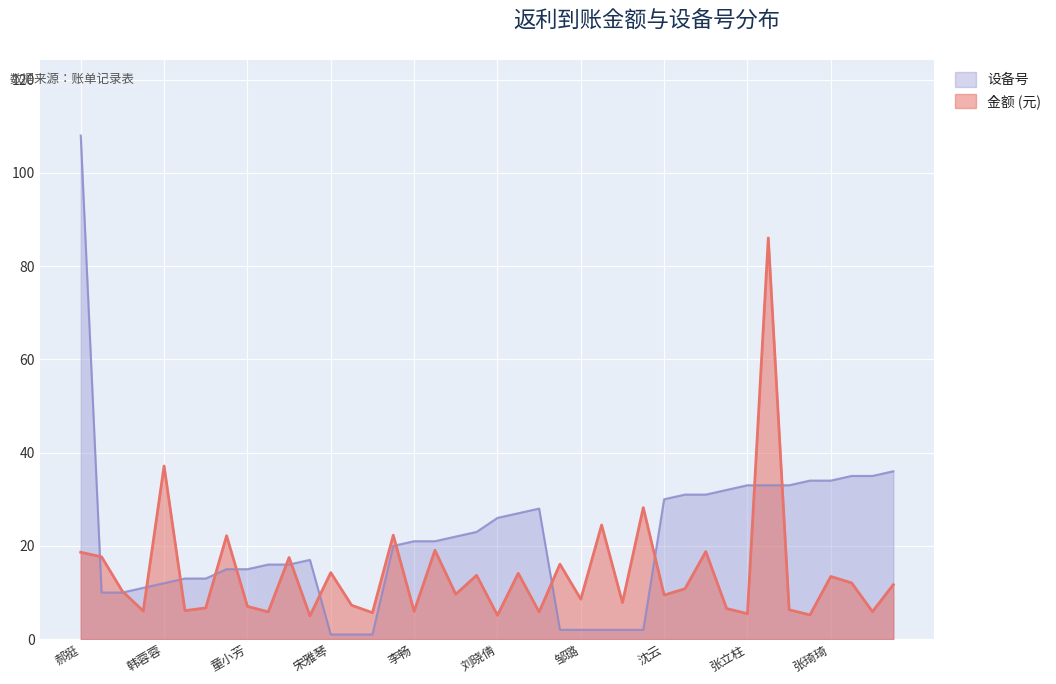

Reading left to right, what are all the values shown in this chart?

金额: 郝挺=18.6	邓启芳=17.6	唐向东=10.3	杨萍=6.0	韩蓉蓉=37.1	隋兰兰=6.1	甘承丽=6.7	朱志艳=22.2	童小芳=7.0	彭雨露=5.8	欧丽娇=17.5	林彩球=5.0	宋雅琴=14.3	陈道新=7.3	李祉宛昕=5.7	唐玉平=22.3	李畅=6.0	李先福=19.1	孙悦=9.6	邹永=13.7	刘晓倩=5.1	舒梓明=14.1	王燕飞=5.8	许青=16.1	邹璐=8.6	李泽华=24.5	廖静=7.8	张松=28.2	沈云=9.4	吴爽=10.8	刘成瑶=18.8	慕婉珊=6.6	张立柱=5.5	朱明明=86.0	朱明琦=6.3	白盛心=5.2	张琦琦=13.4	袁红=12.1	何柏英=5.9	李雅婷=11.7
设备号: 郝挺=108.0	邓启芳=10.0	唐向东=10.0	杨萍=11.0	韩蓉蓉=12.0	隋兰兰=13.0	甘承丽=13.0	朱志艳=15.0	童小芳=15.0	彭雨露=16.0	欧丽娇=16.0	林彩球=17.0	宋雅琴=1.0	陈道新=1.0	李祉宛昕=1.0	唐玉平=20.0	李畅=21.0	李先福=21.0	孙悦=22.0	邹永=23.0	刘晓倩=26.0	舒梓明=27.0	王燕飞=28.0	许青=2.0	邹璐=2.0	李泽华=2.0	廖静=2.0	张松=2.0	沈云=30.0	吴爽=31.0	刘成瑶=31.0	慕婉珊=32.0	张立柱=33.0	朱明明=33.0	朱明琦=33.0	白盛心=34.0	张琦琦=34.0	袁红=35.0	何柏英=35.0	李雅婷=36.0